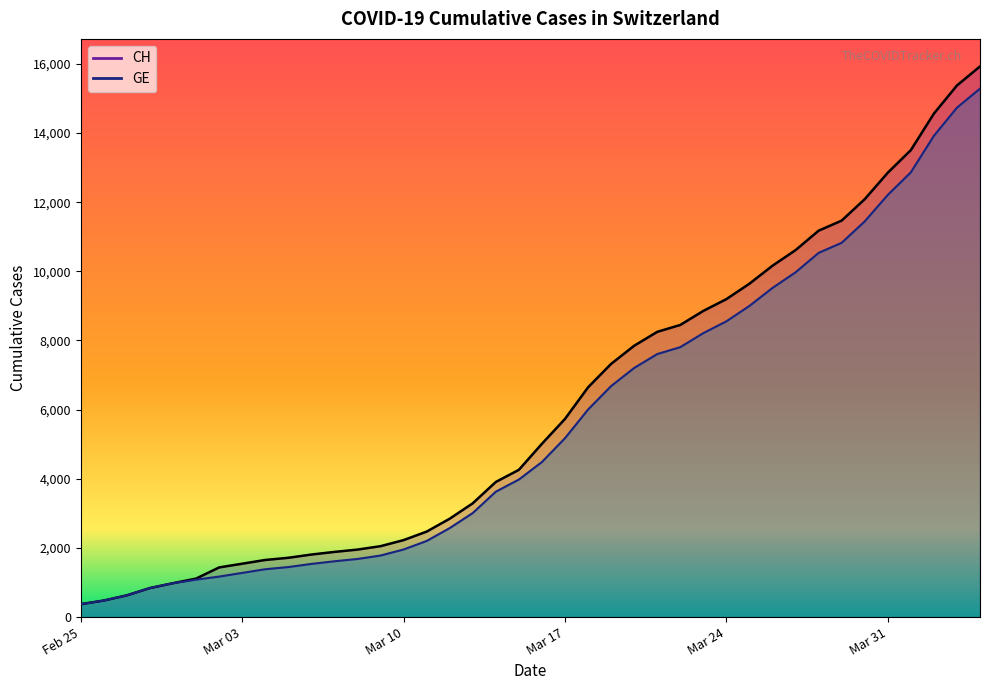

List the series in order of their peak value, highest first.

CH, GE